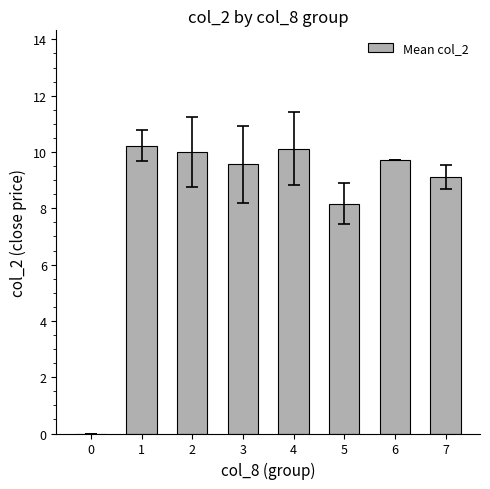

Is it true that the value at 7 is 9.1?

True